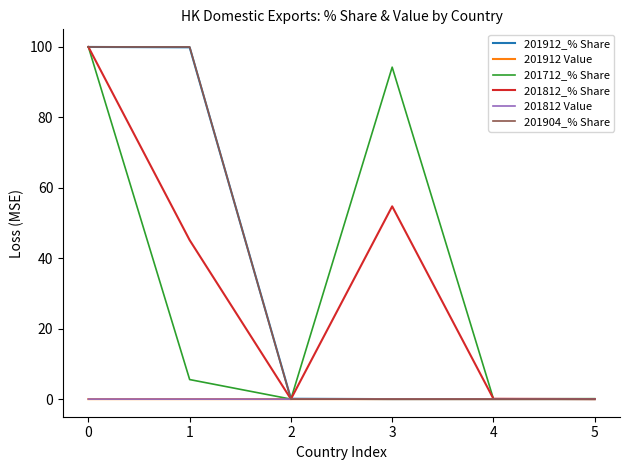

How many series are shown in this chart?

6